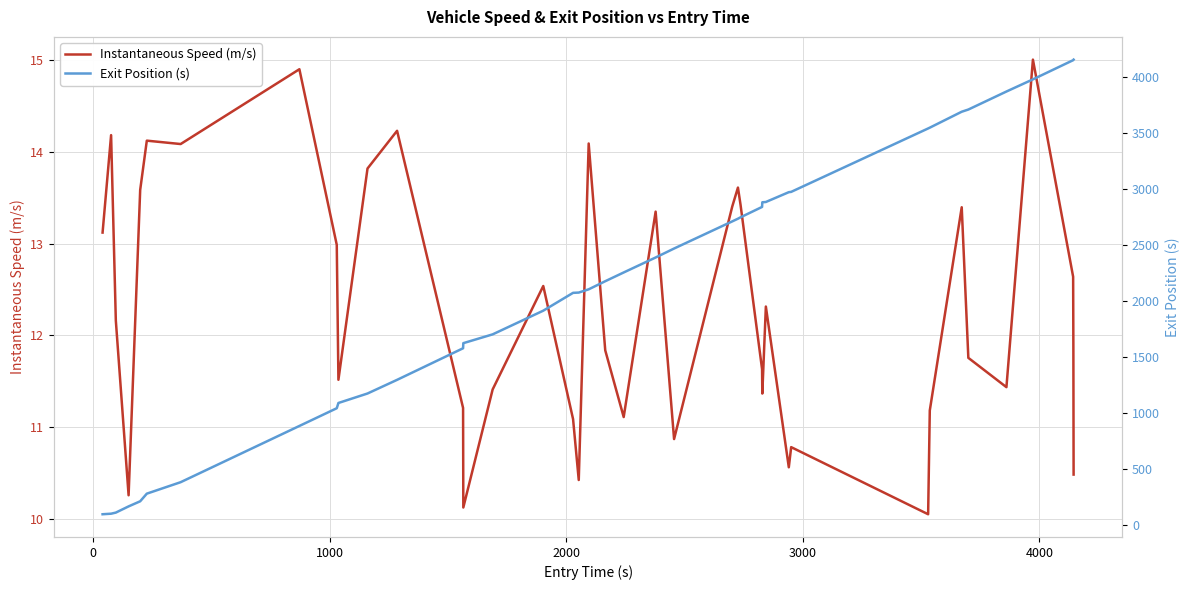

What is the sum of all Exit Position (s) values?

86752.9